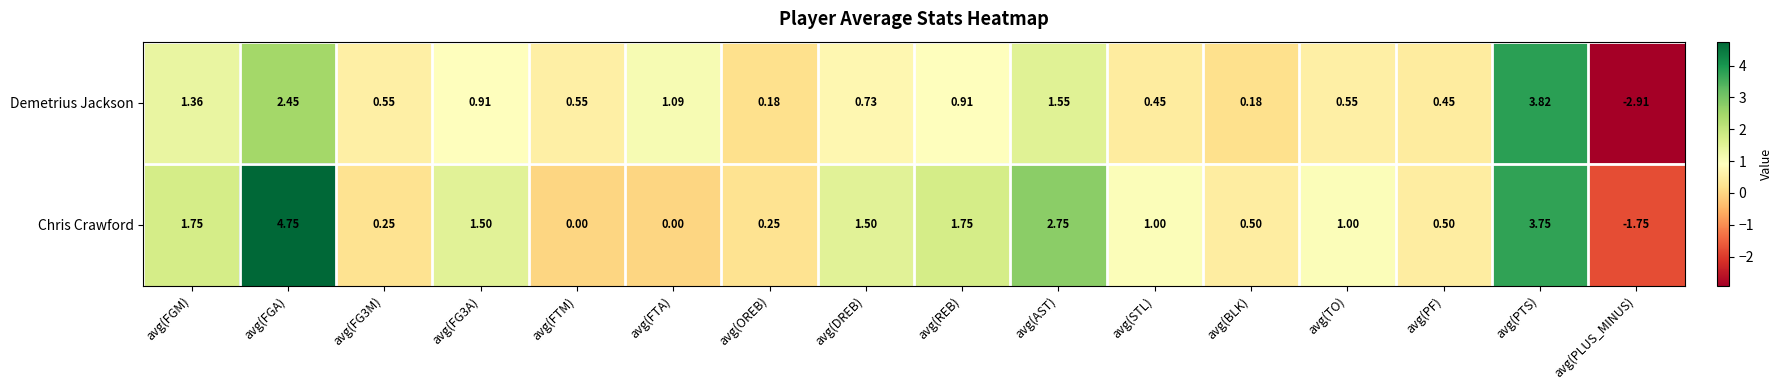

Which series changed the most between avg(FGM) and avg(AST)?

Chris Crawford